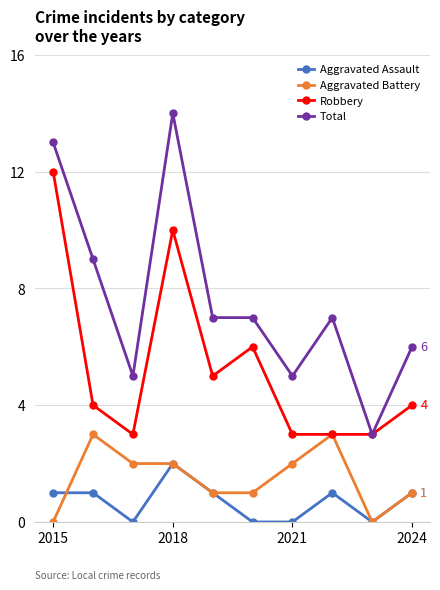

Which series has the largest total across all categories?

Total